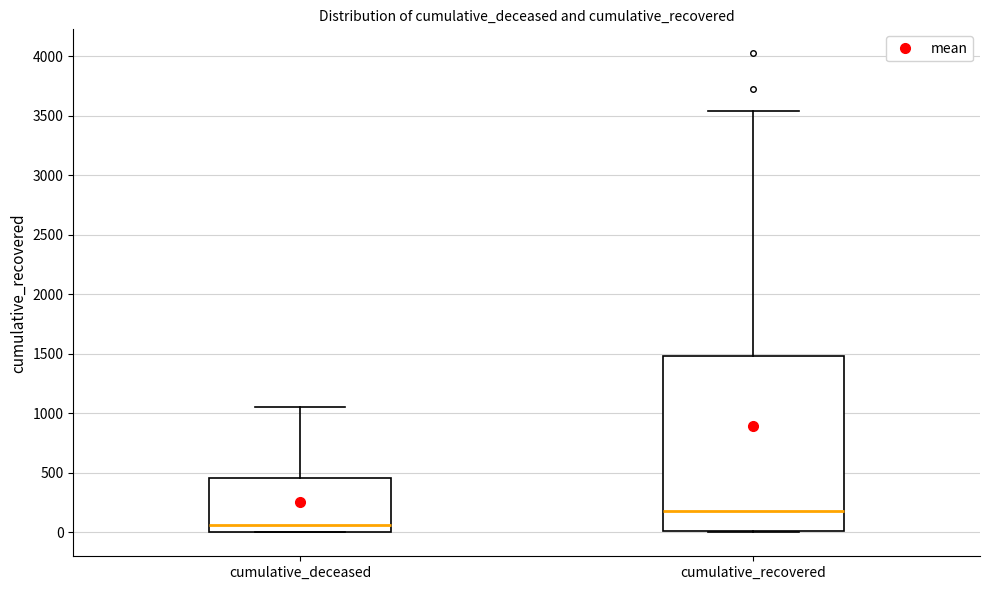

Where is the upper edge of the box for cumulative_deceased on the y-axis? The values are not printed on the chart, so give them approximately, as read against the axis.

450